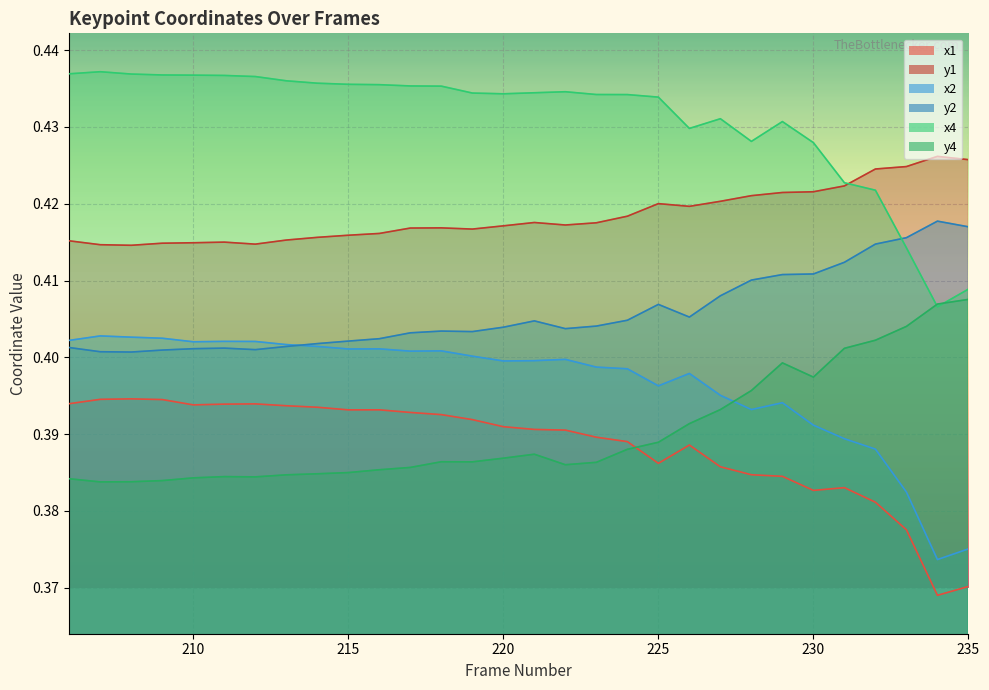

List the series in order of their peak value, lowest first.

x1, x2, y4, y2, y1, x4